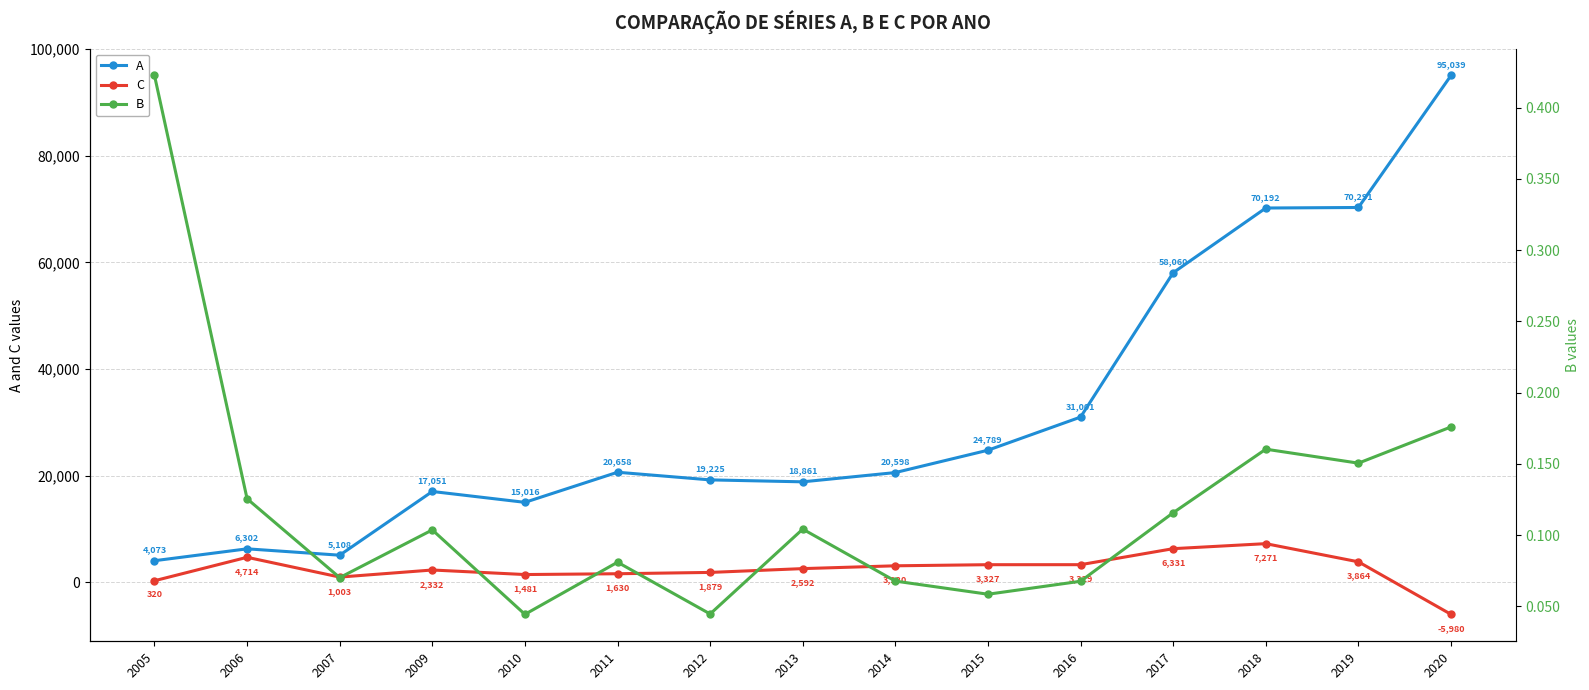

Reading left to right, extract all data points from this chart.

A: 2005=4073.2	2006=6301.5	2007=5107.8	2009=17051.4	2010=15015.7	2011=20657.9	2012=19225.3	2013=18861.0	2014=20598.3	2015=24789.5	2016=31000.9	2017=58060.1	2018=70191.5	2019=70290.8	2020=95038.9
C: 2005=320.2	2006=4713.8	2007=1003.3	2009=2332.5	2010=1480.9	2011=1630.5	2012=1878.9	2013=2591.9	2014=3119.9	2015=3326.9	2016=3328.8	2017=6331.4	2018=7270.8	2019=3864.3	2020=-5980.2
B: 2005=0.4	2006=0.1	2007=0.1	2009=0.1	2010=0.0	2011=0.1	2012=0.0	2013=0.1	2014=0.1	2015=0.1	2016=0.1	2017=0.1	2018=0.2	2019=0.2	2020=0.2